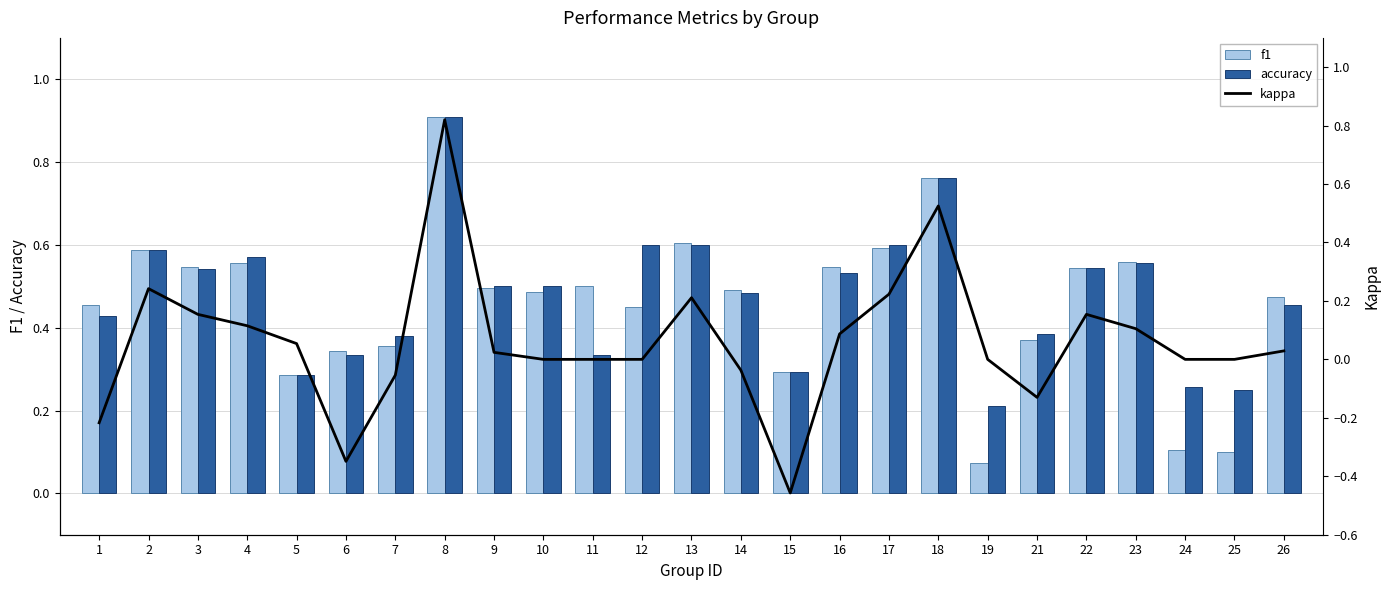

What is the value of the f1 bar at the 10th from the left?

0.5